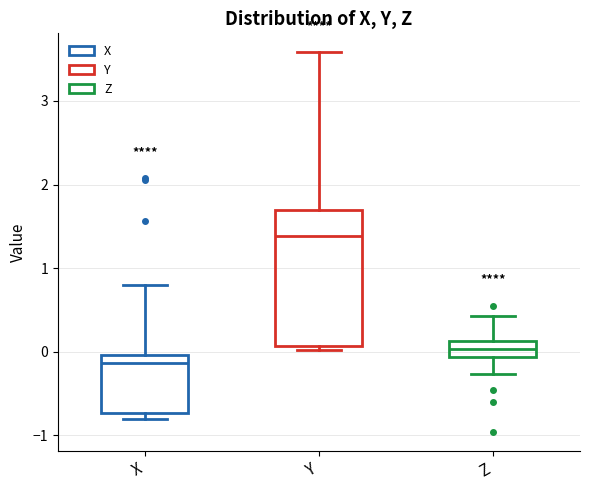

Reading left to right, read every box against the y-axis: the position of its median line, the range the box covers, and the ends of its whiskers. The values are not printed on the chart, so give them approximately, as read against the axis.

X: median -0.1, box -0.7 to 0.0, whiskers -0.8 to 0.8
Y: median 1.4, box 0.1 to 1.7, whiskers 0.0 to 3.6
Z: median 0.0, box -0.1 to 0.1, whiskers -0.3 to 0.4